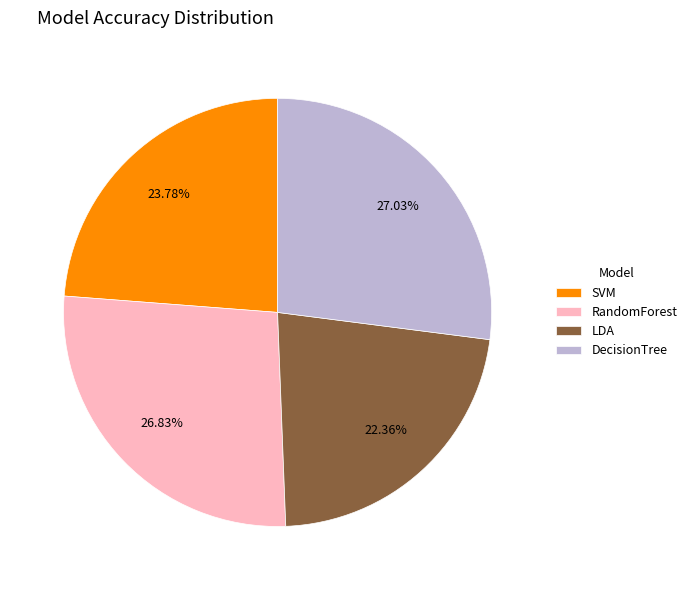

Does LDA represent more than half of the total?

No